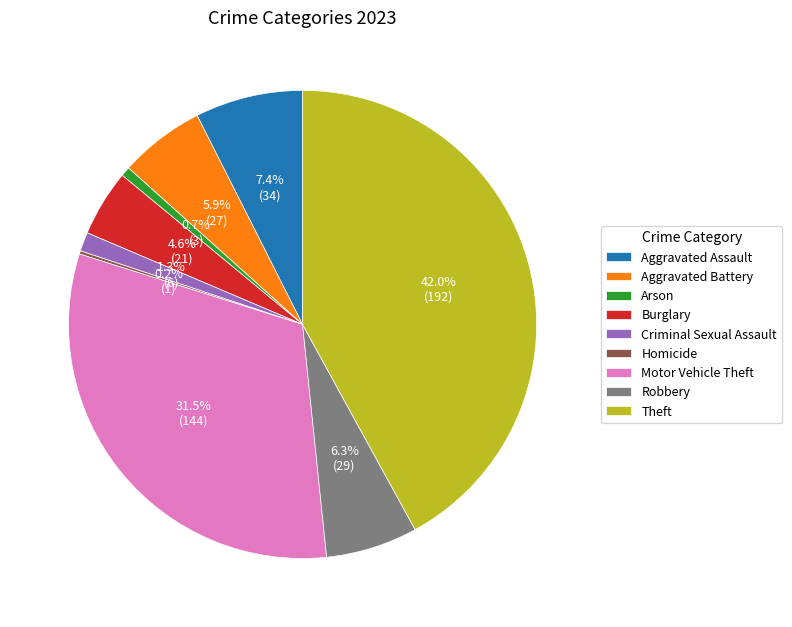

Which slice is the largest?

Theft